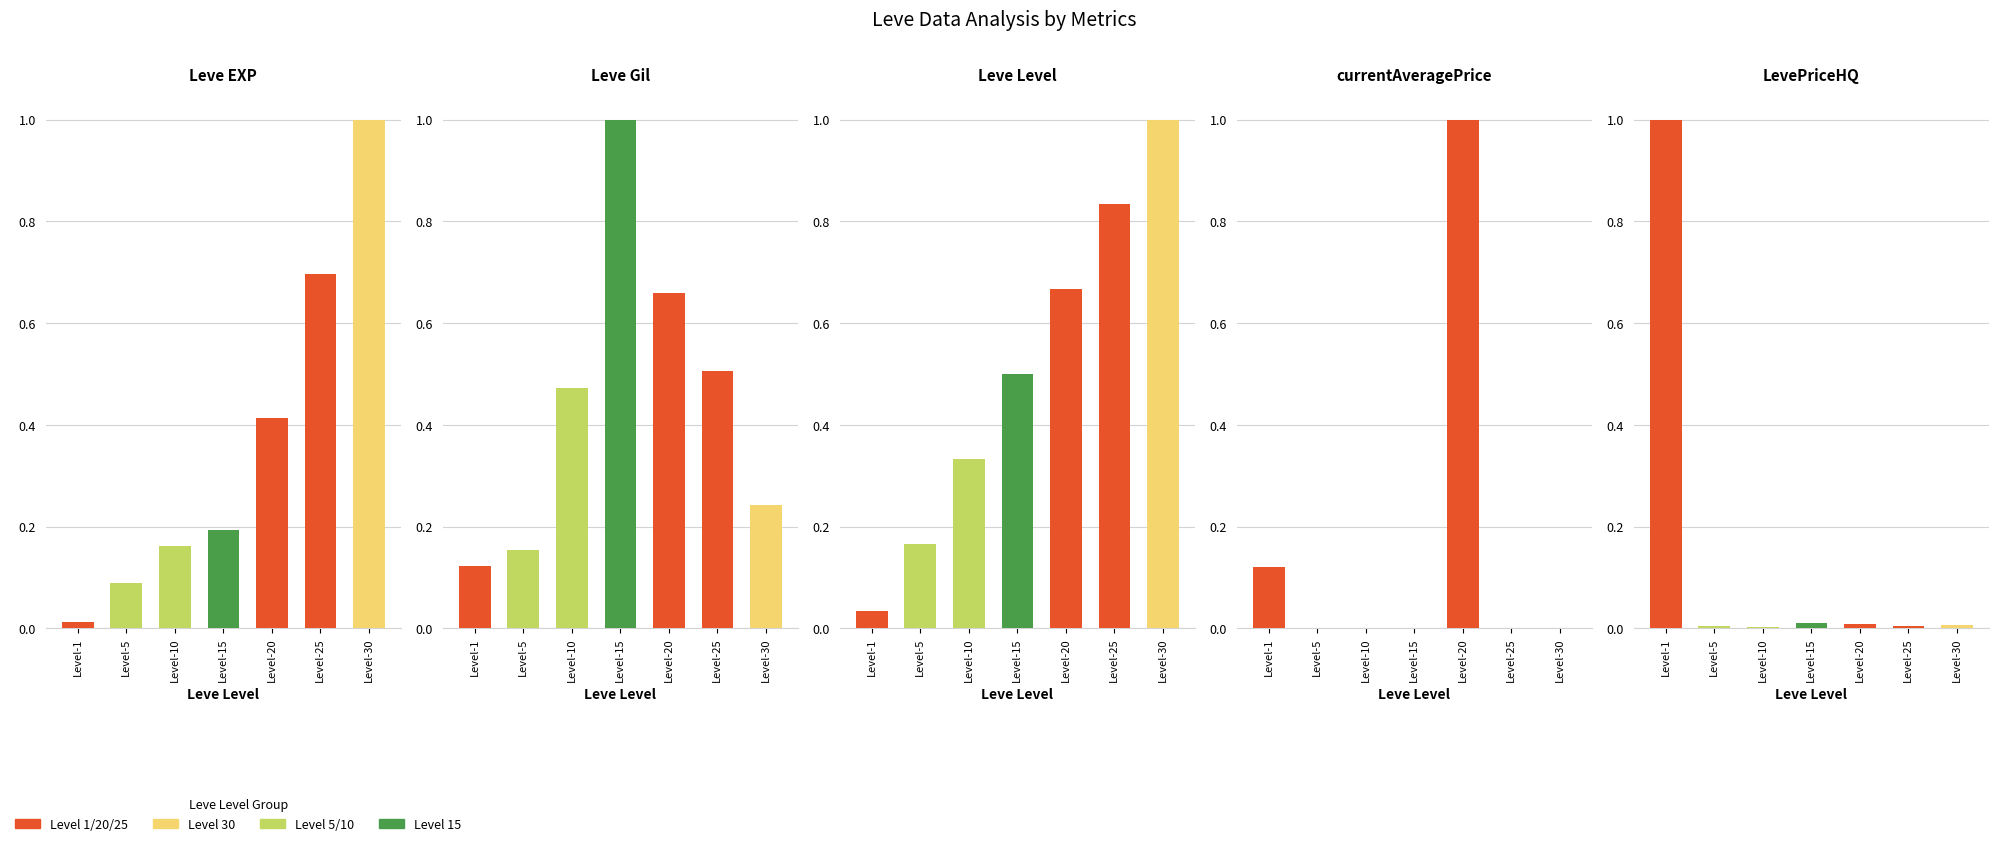

Between Level-5 and Level-30, which is larger?

Level-30